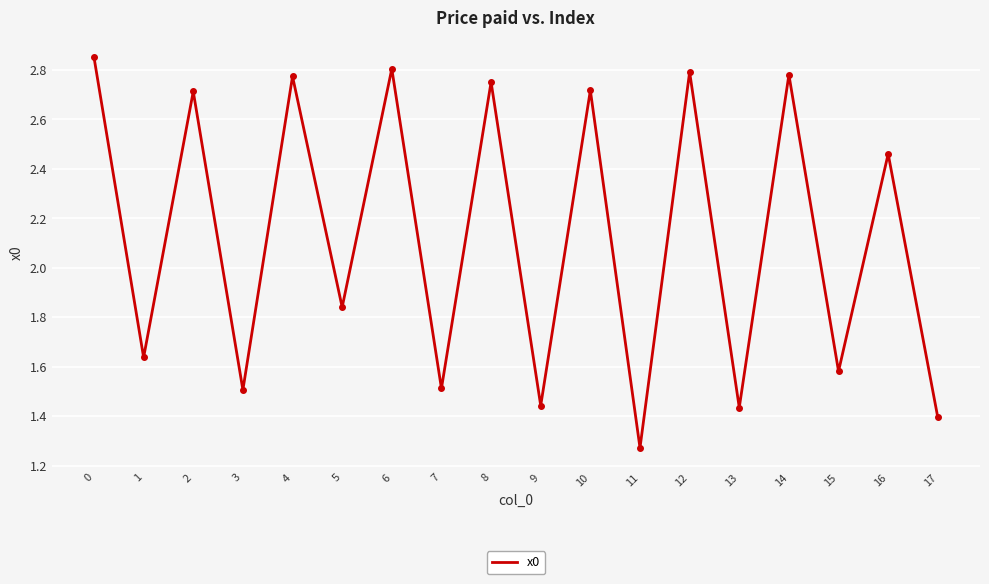

What is the average value?

2.1